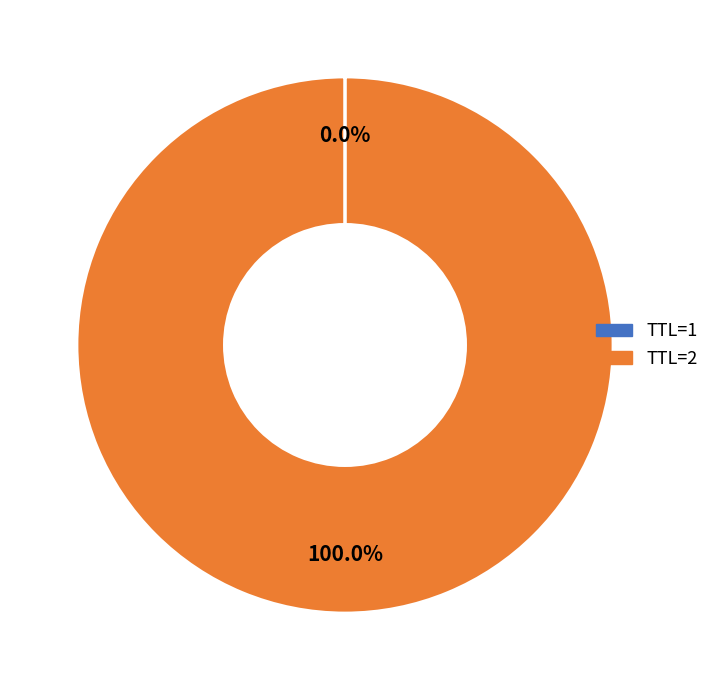

Is there any slice that represents more than half of the pie?

Yes